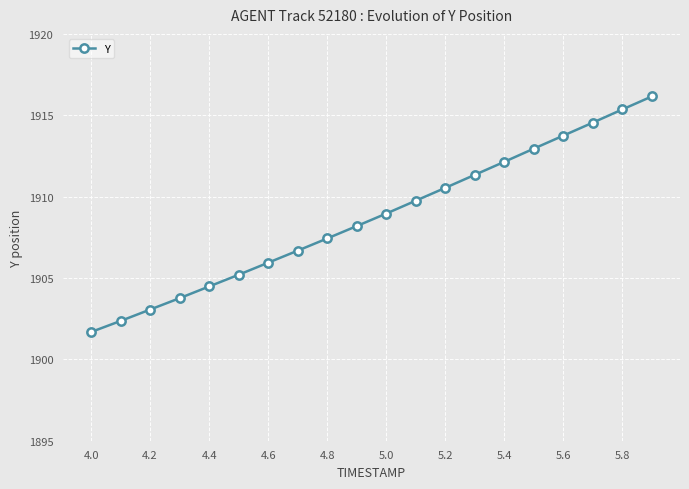

Does the chart display data point markers on the line(s)?

Yes